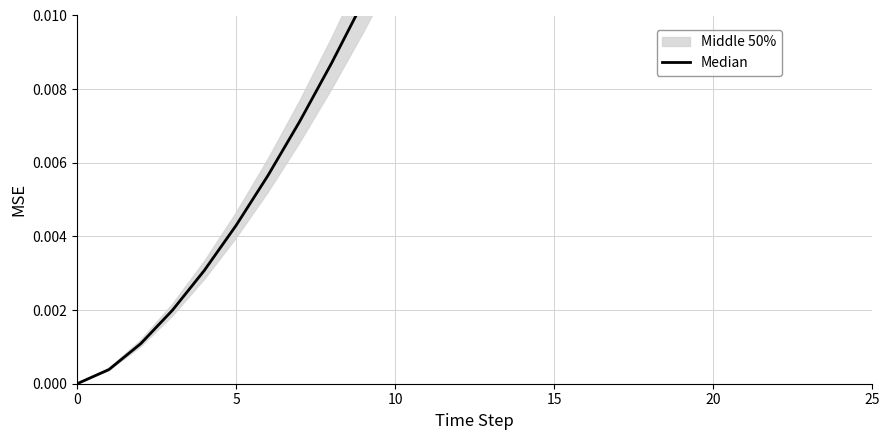

How many lines are shown in the chart?

1